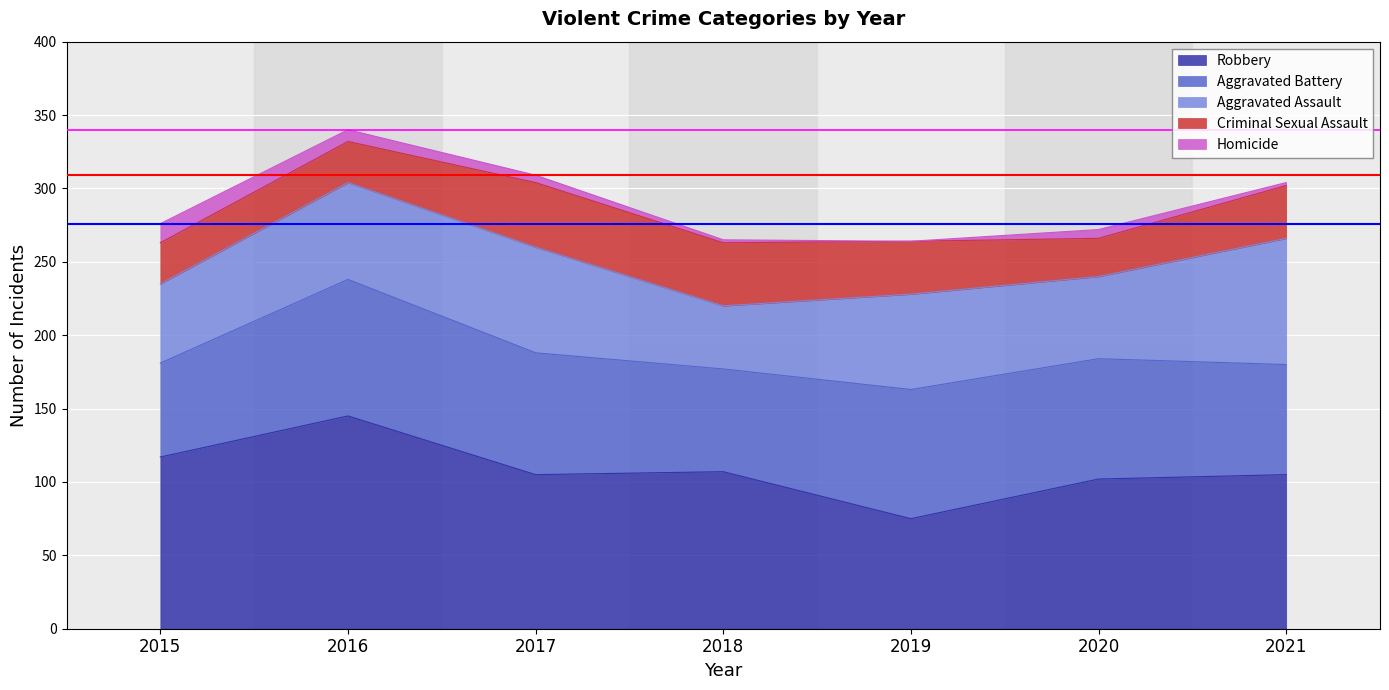

List the series in order of their peak value, highest first.

Robbery, Aggravated Battery, Aggravated Assault, Criminal Sexual Assault, Homicide